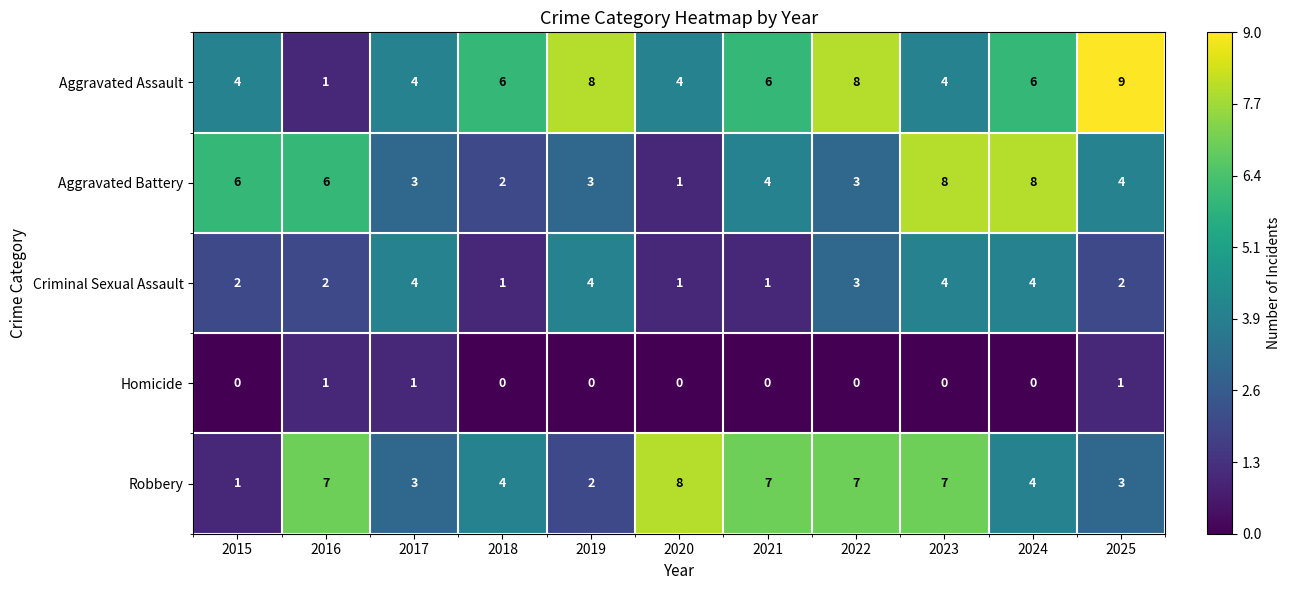

At which category is the sum across all series the highest?

2023